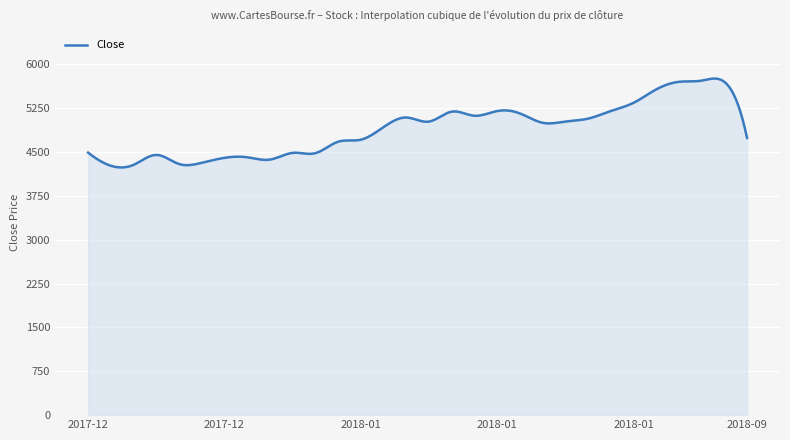

What is the minimum value shown in the chart?

4235.9